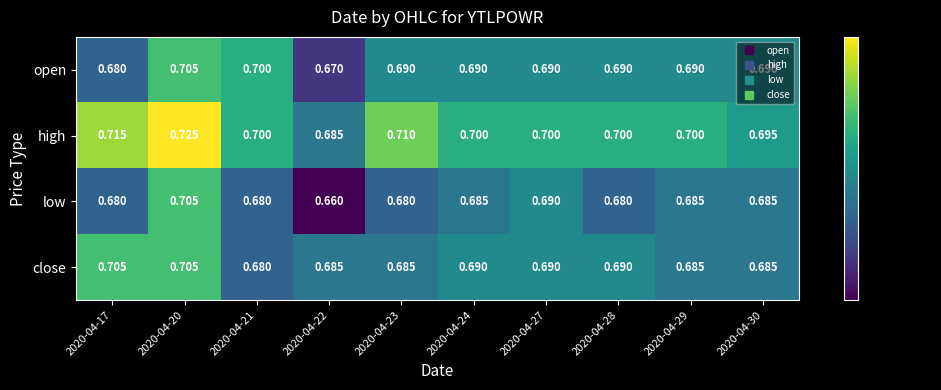

How many data points does each series have?

10